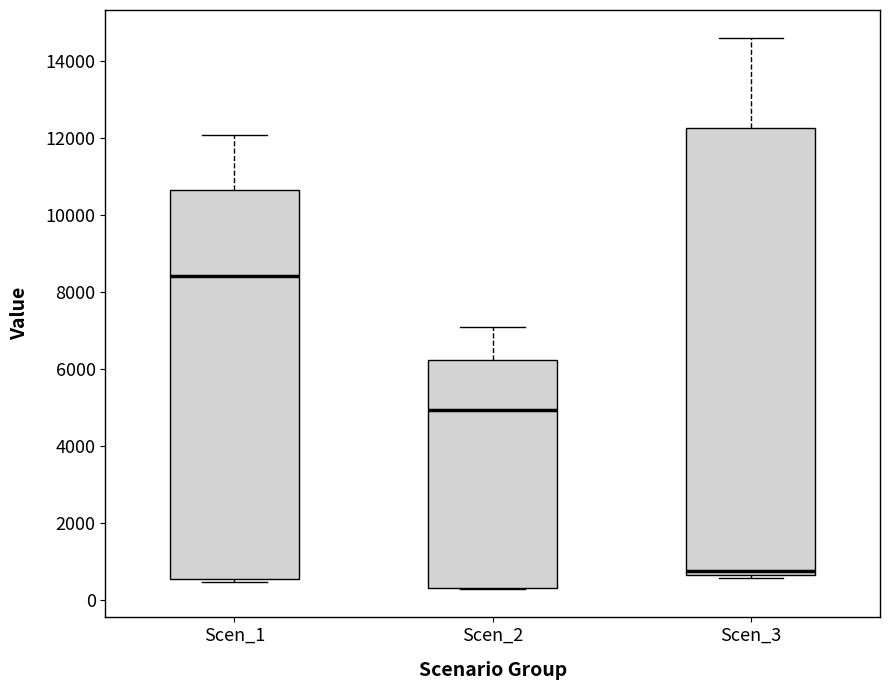

Reading left to right, read every box against the y-axis: the position of its median line, the range the box covers, and the ends of its whiskers. The values are not printed on the chart, so give them approximately, as read against the axis.

Scen_1: median 8400, box 600 to 10600, whiskers 400 to 12000
Scen_2: median 5000, box 400 to 6200, whiskers 200 to 7000
Scen_3: median 800, box 600 to 12200, whiskers 600 (just below the box's lower edge) to 14600